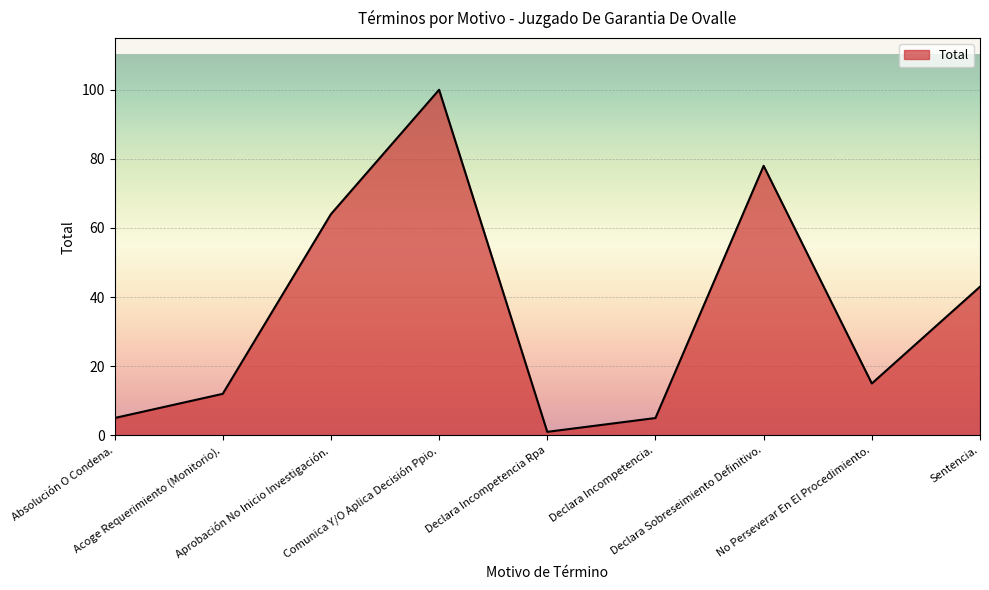

Which category has the highest value across all series?

Comunica Y/O Aplica Decisión Ppio.